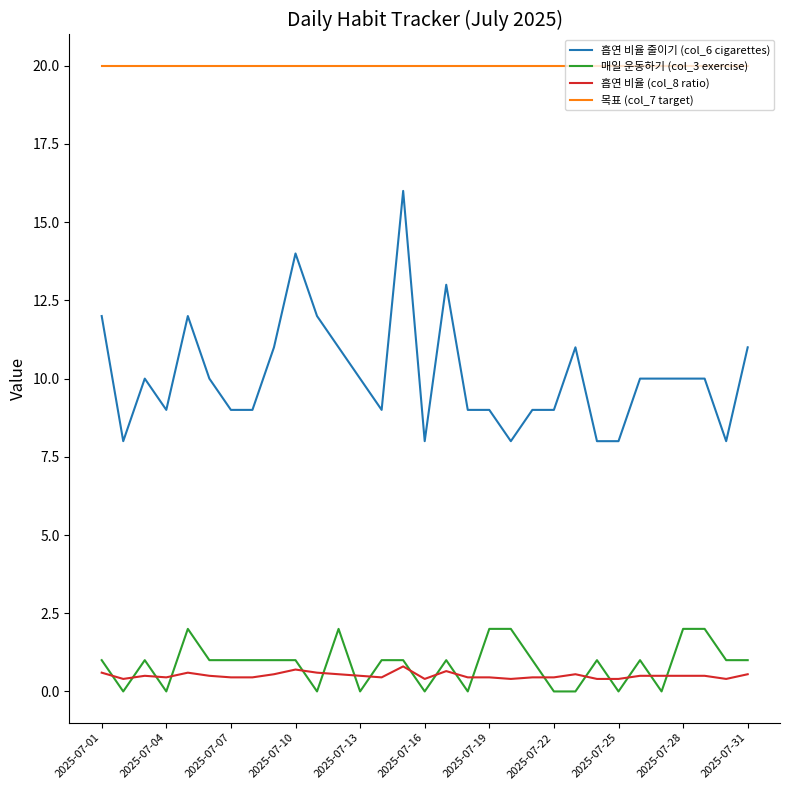

At how many categories does at least one series exceed 6?

31